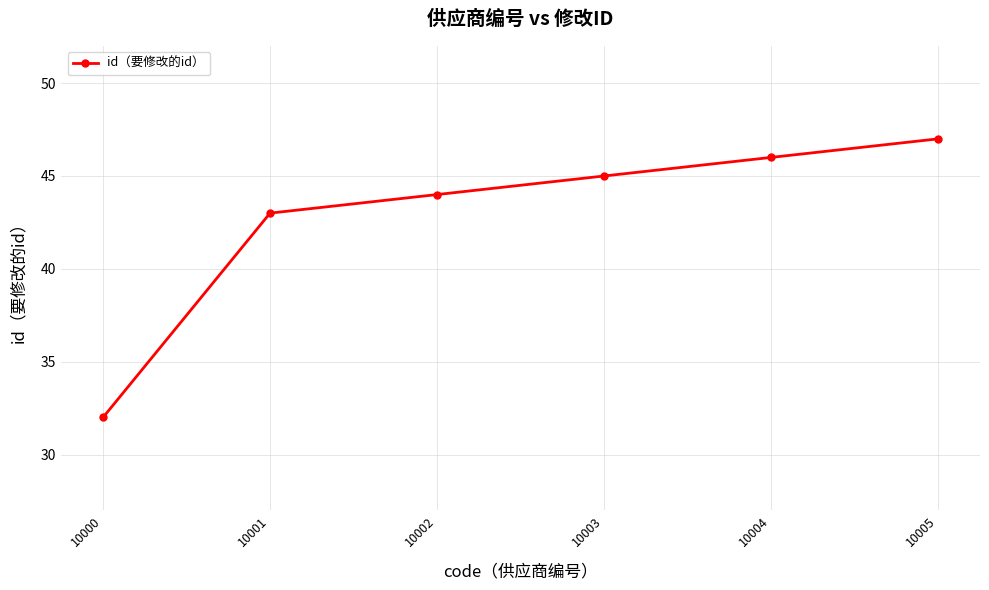

Where is the data nearest to the value 39?

10001